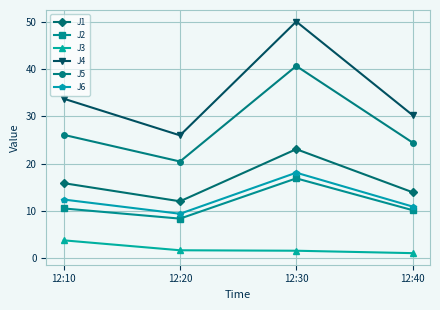

How many lines are shown in the chart?

6